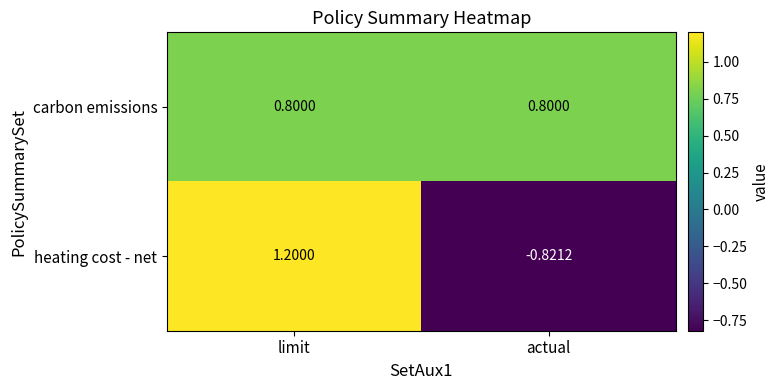

What is the spread (max minus min) of values at actual?

1.6